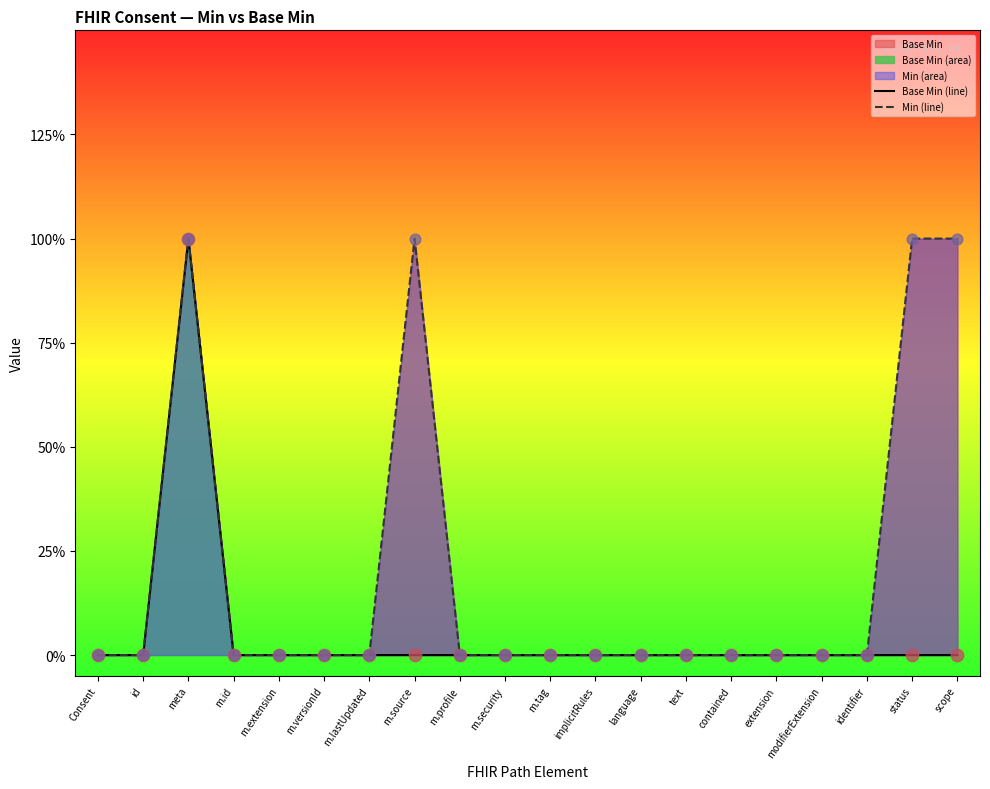

At which category is the sum across all series the highest?

meta